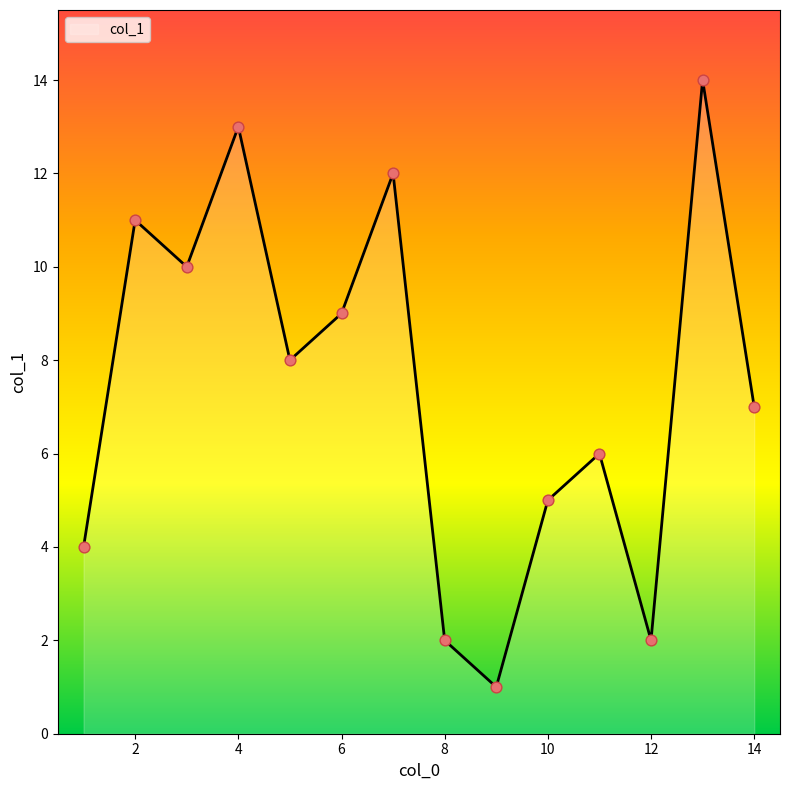

What is the greatest value displayed?

14